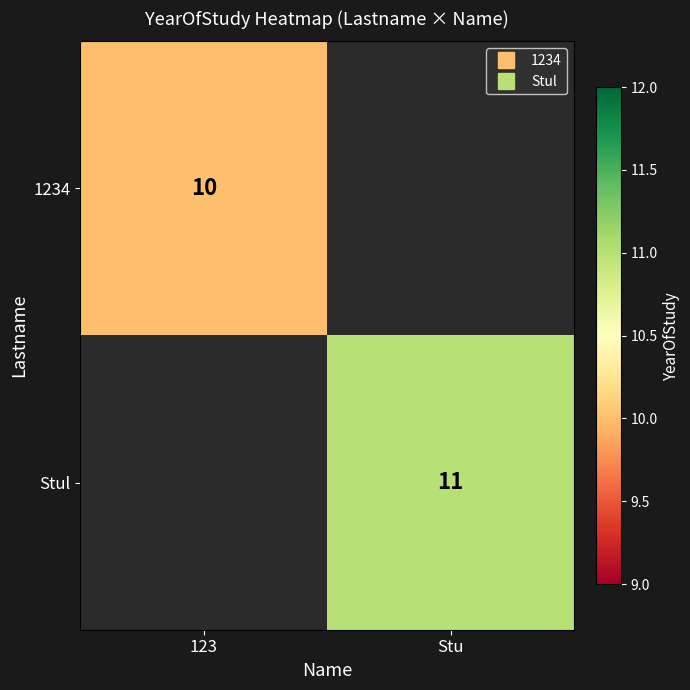

The value of Stul at Stu is 11.0. True or false?

True